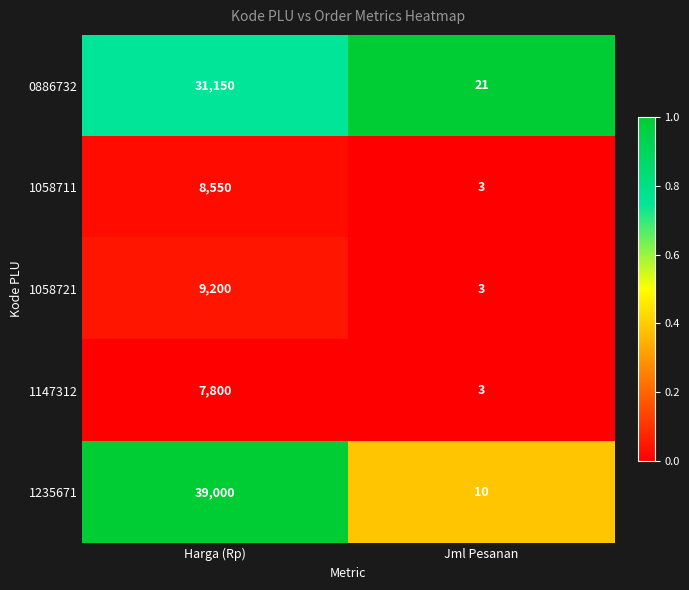

Read the 1235671 value at Harga (Rp).

39000